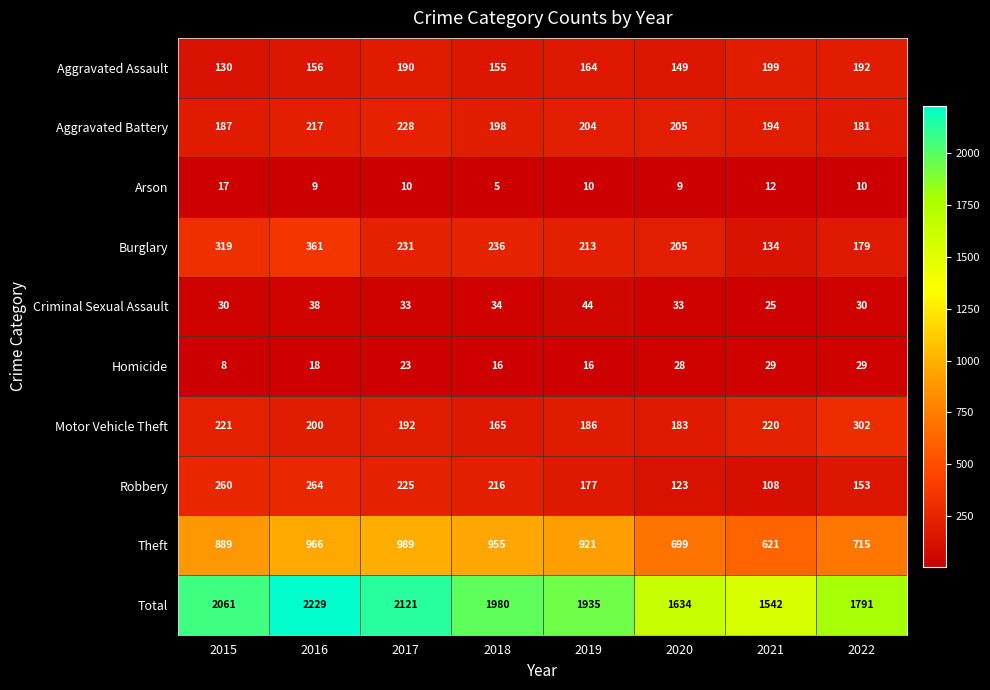

What is the total value across all series at 2015?

4122